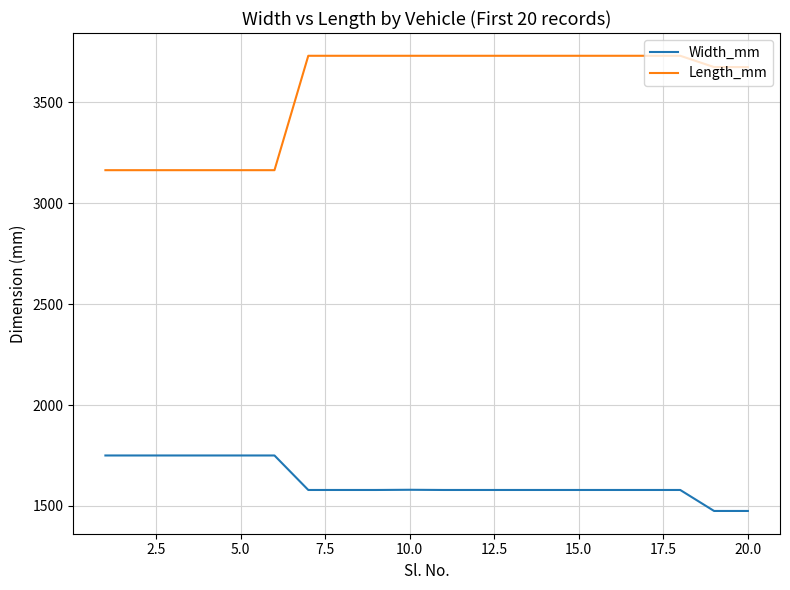

What are all the series names shown in the legend?

Width_mm, Length_mm